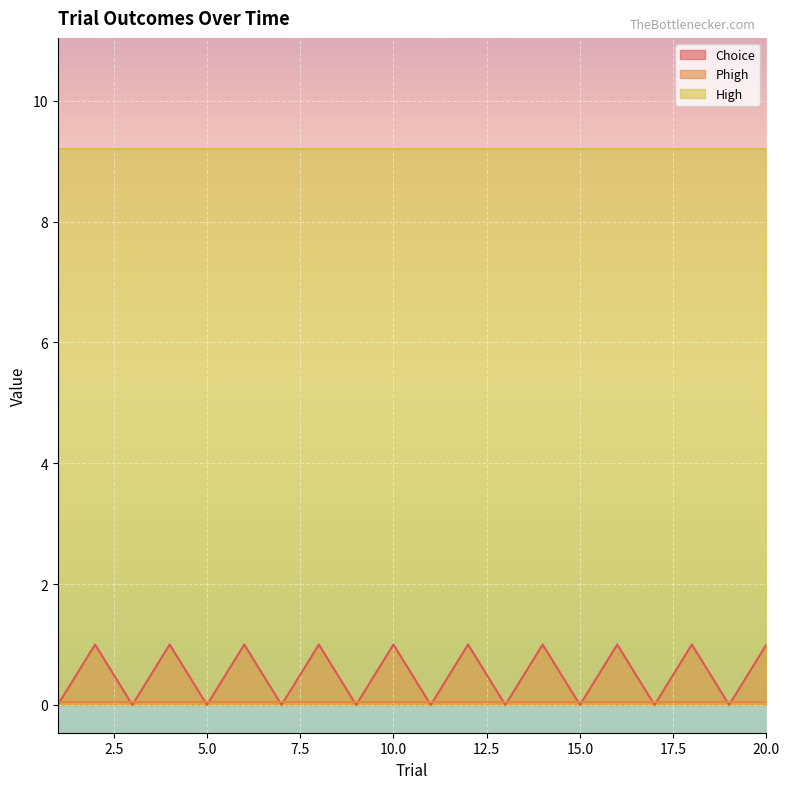

What is the average value of the Choice series?

0.5